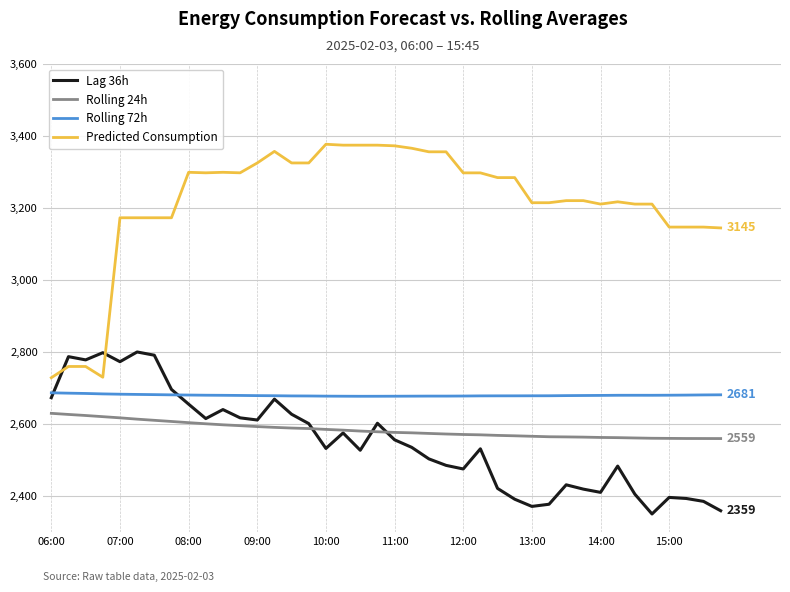

Rank the series by their maximum value, from highest to lowest.

Predicted Consumption, Lag 36h, Rolling 72h, Rolling 24h